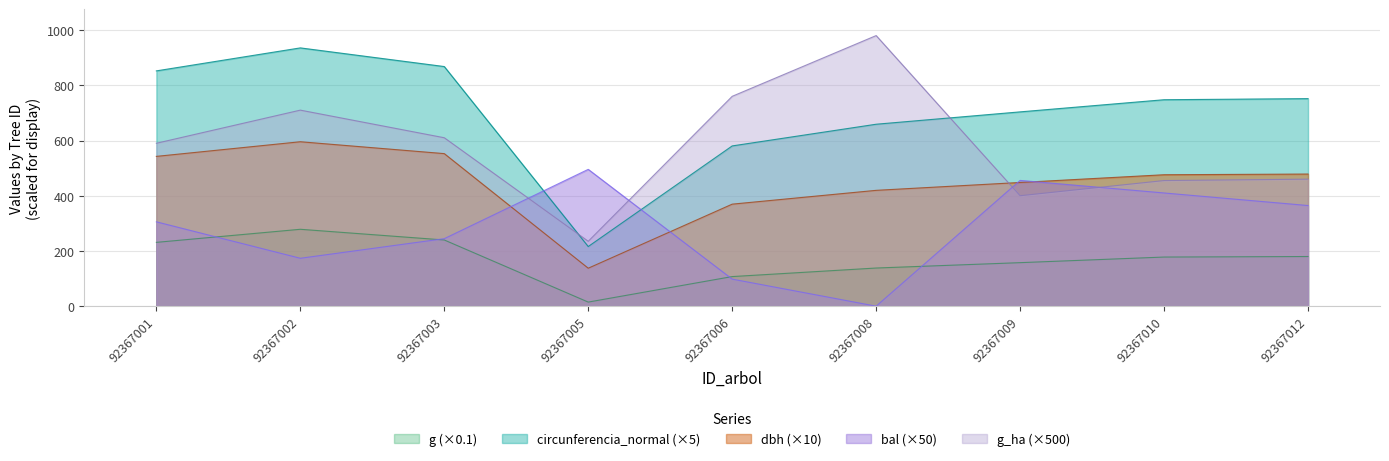

Is the value of dbh at 92367012 greater than the value of bal_intrasp at 92367001?

No